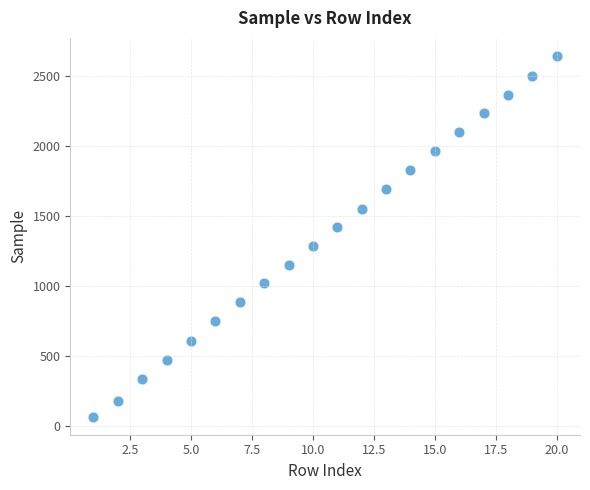

What is the range of Y values (max minus min)?

2578